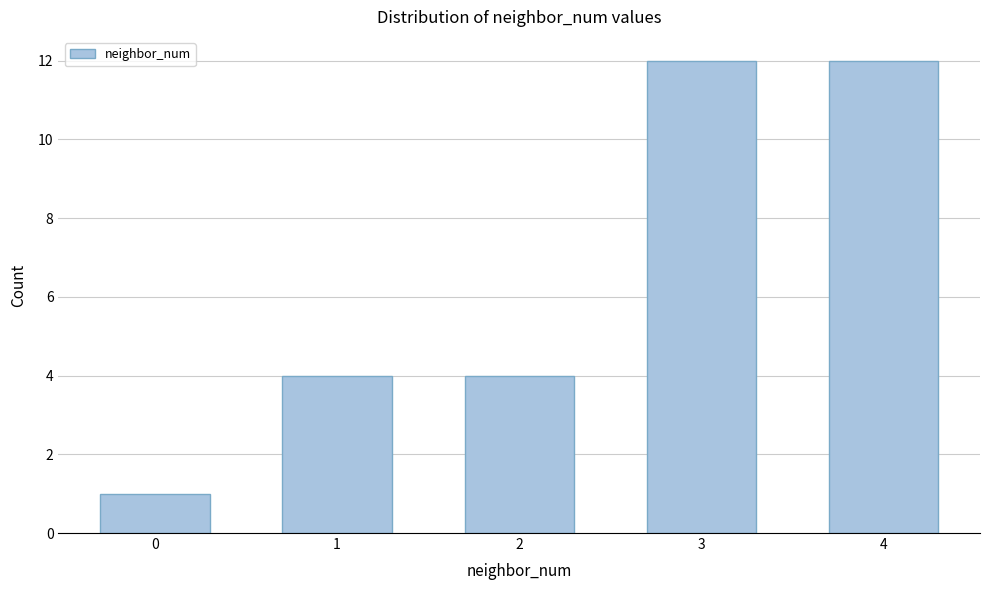

Reading left to right, extract all data points from this chart.

0=1	1=4	2=4	3=12	4=12